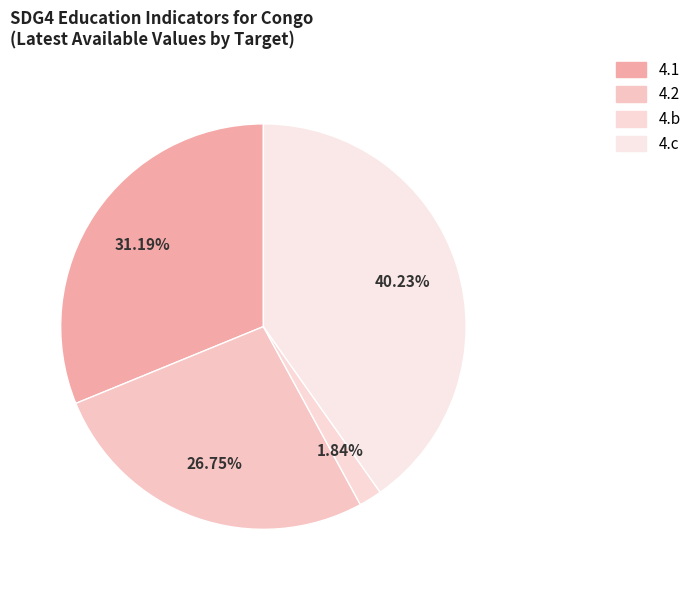

What is the smallest slice in the pie chart?

4.b